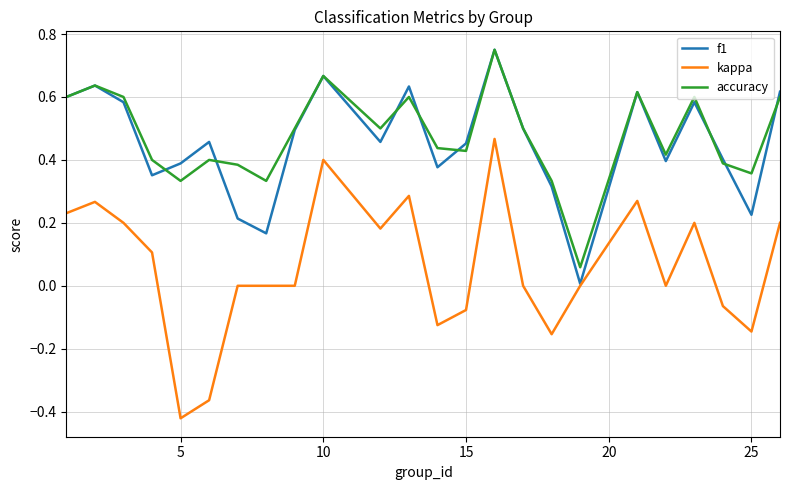

Does the chart display data point markers on the line(s)?

No